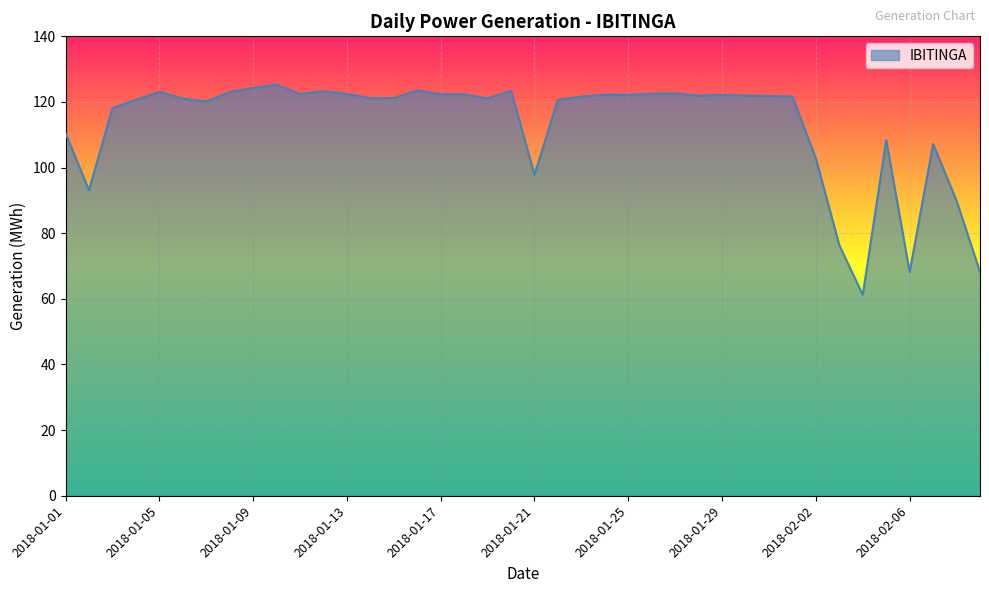

What is the smallest value displayed?

61.2